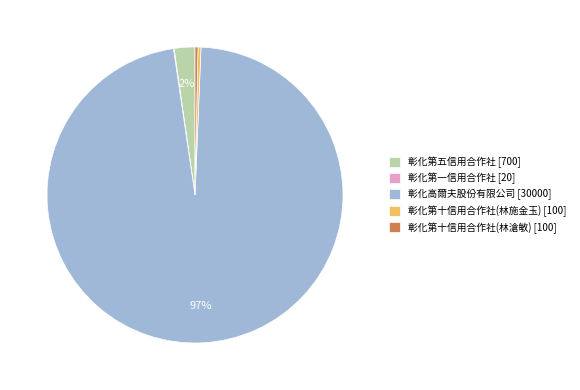

Does any single category account for the majority?

Yes